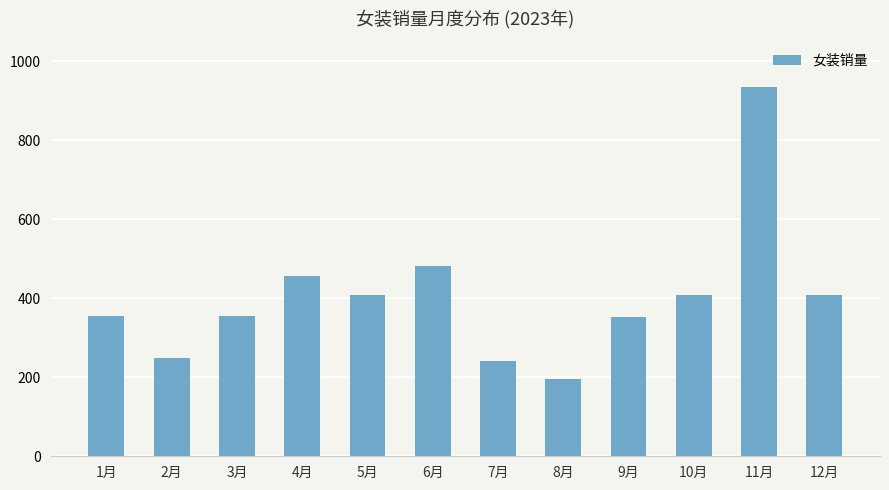

Where does the data first go above 407?

4月